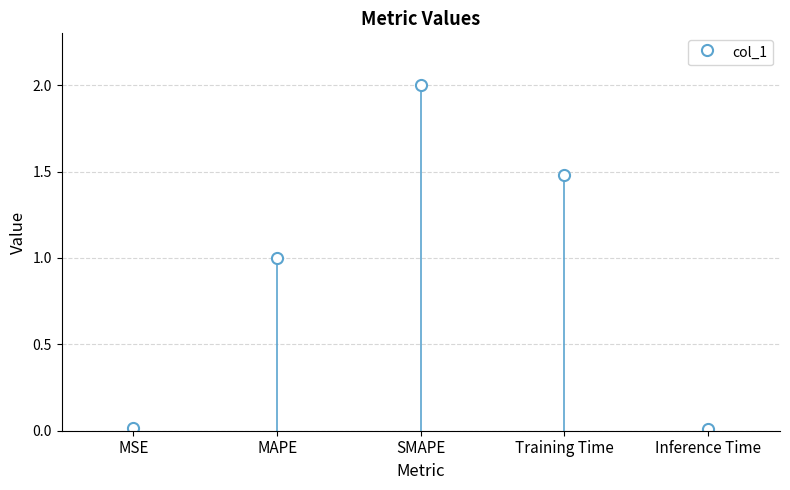

Approximately how many times larger is the value at SMAPE compared to MAPE?

2.0